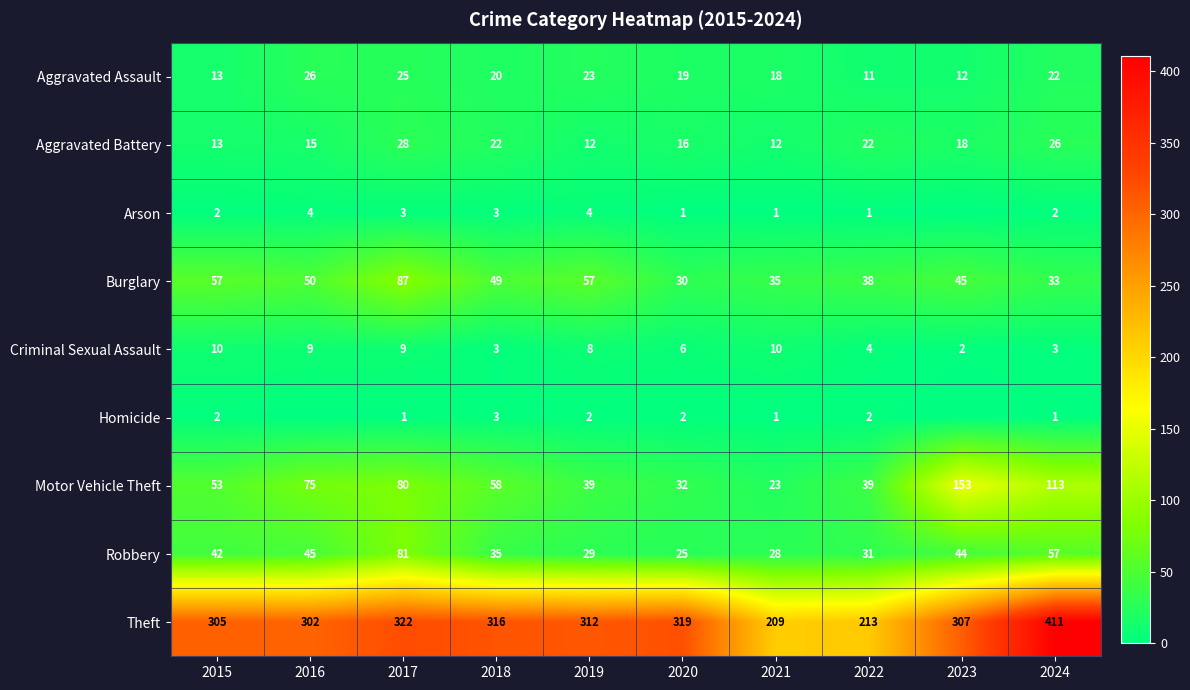

At which category is the sum across all series the highest?

2024